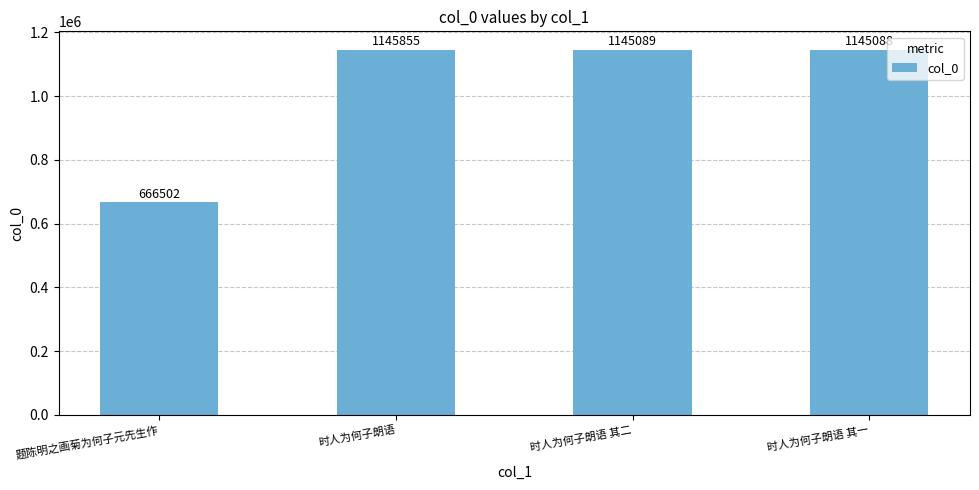

At which category does the chart reach its minimum across all series?

题陈明之画菊为何子元先生作